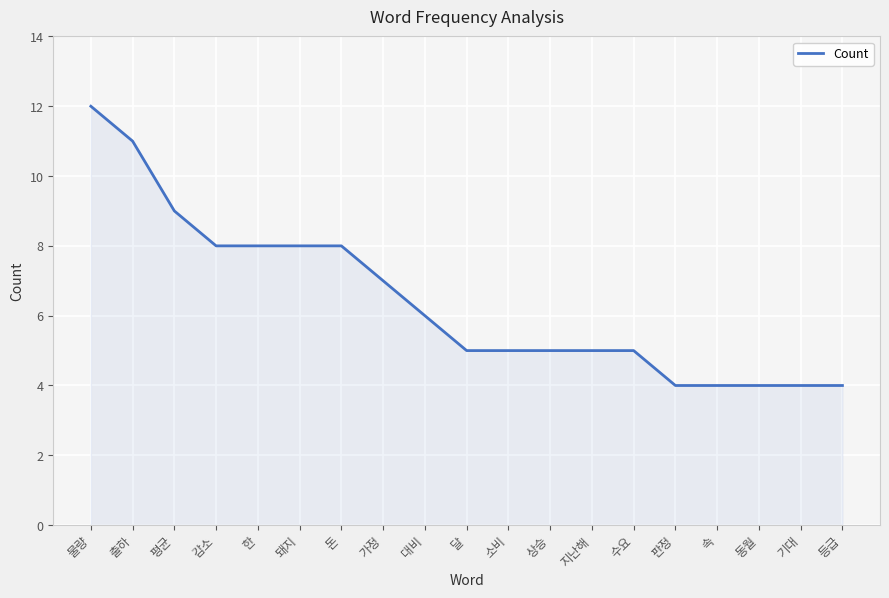

Between 지난해 and 동월, which is larger?

지난해